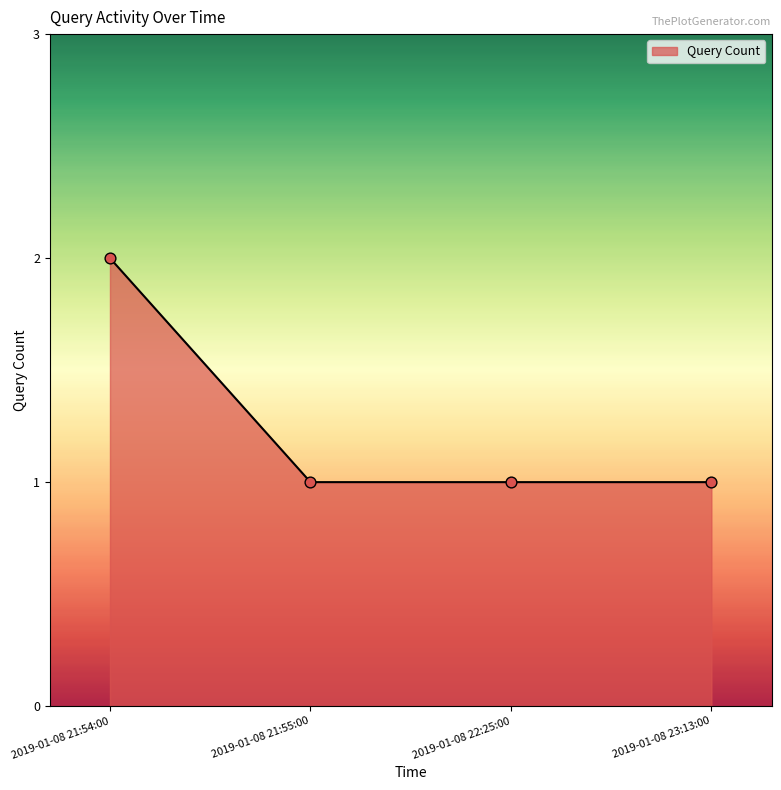

Approximately how many times larger is the value at 2019-01-08 22:25:00 compared to 2019-01-08 21:54:00?

0.5